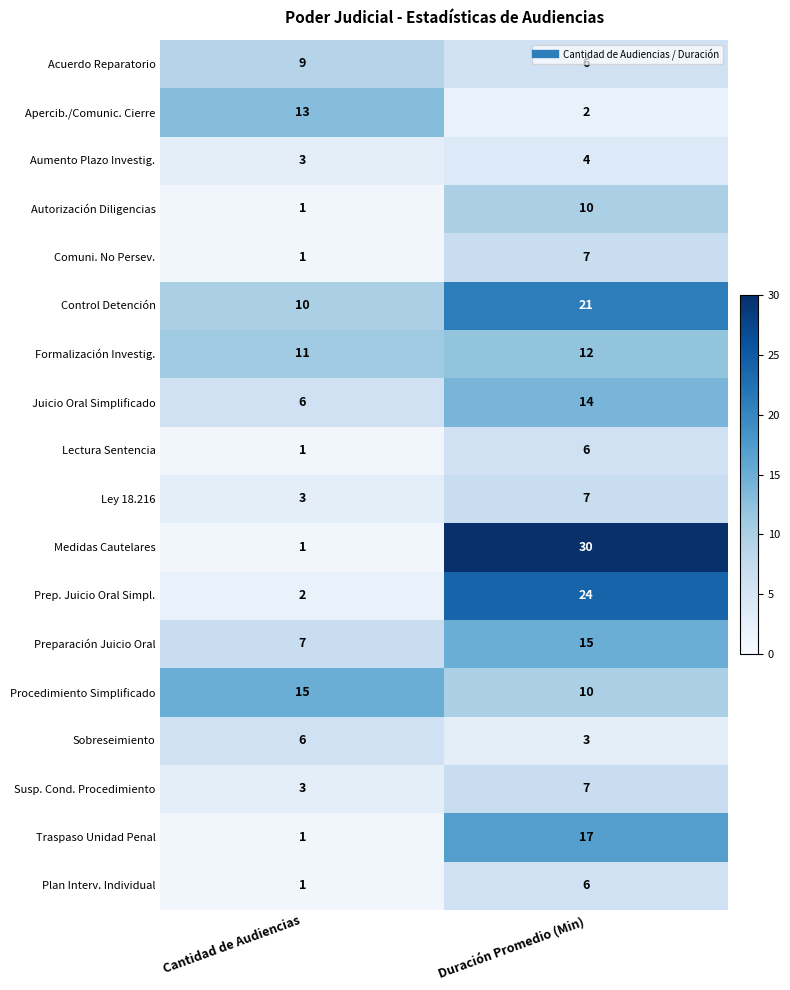

What value does the Aumento Plazo Investig. series have at Duración Promedio (Min)?

4